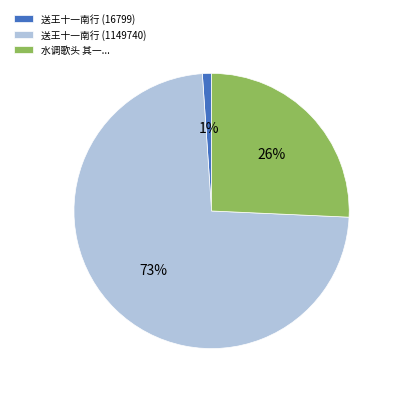

How many segments does this pie chart have?

3